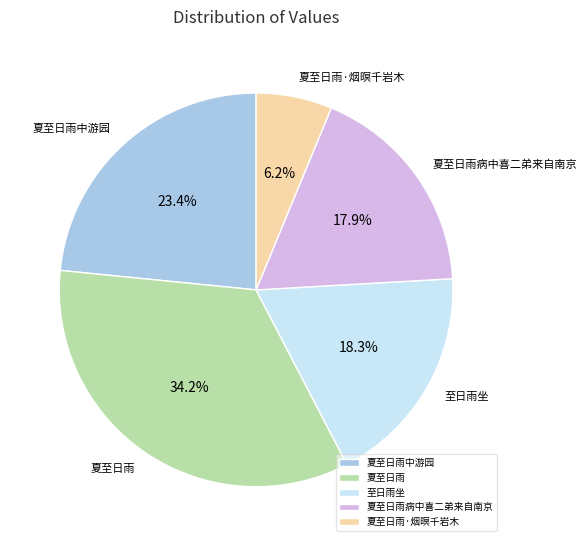

What is the ratio of the value at 夏至日雨病中喜二弟来自南京 to the value at 夏至日雨·烟暝千岩木?

2.9